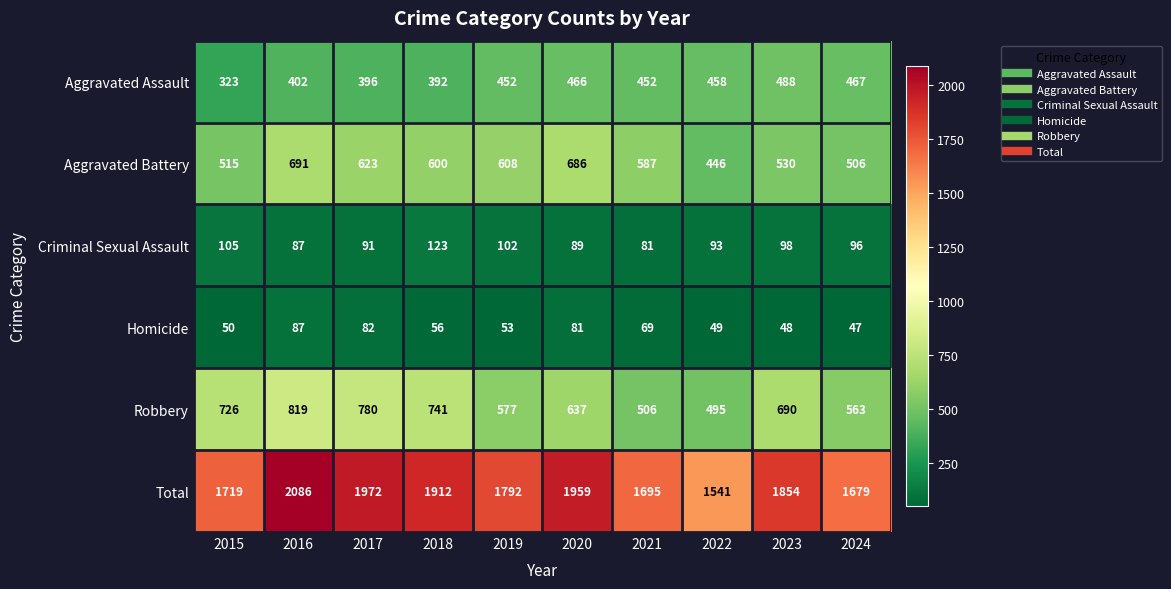

Between 2017 and 2022, which series saw the biggest shift?

Total